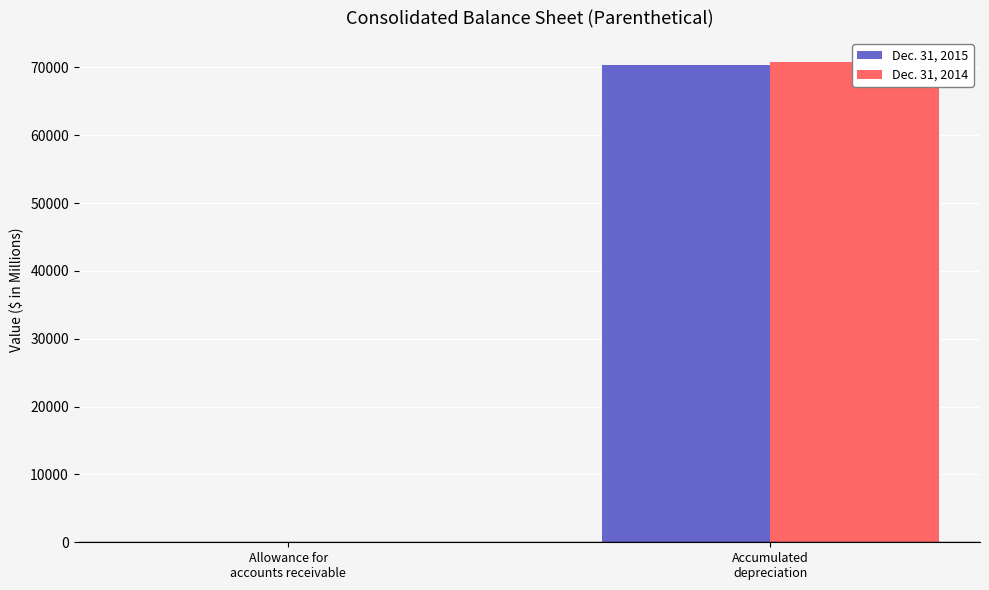

The Dec. 31, 2015 series shows 11 at Allowance for
accounts receivable. True or false?

False